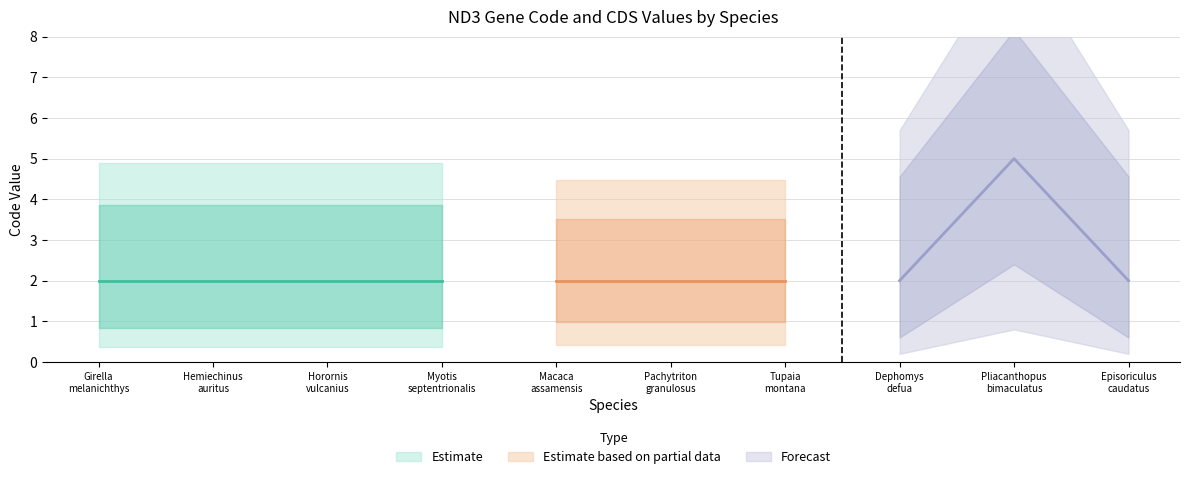

True or false: Code and CDS cross at least once.

False